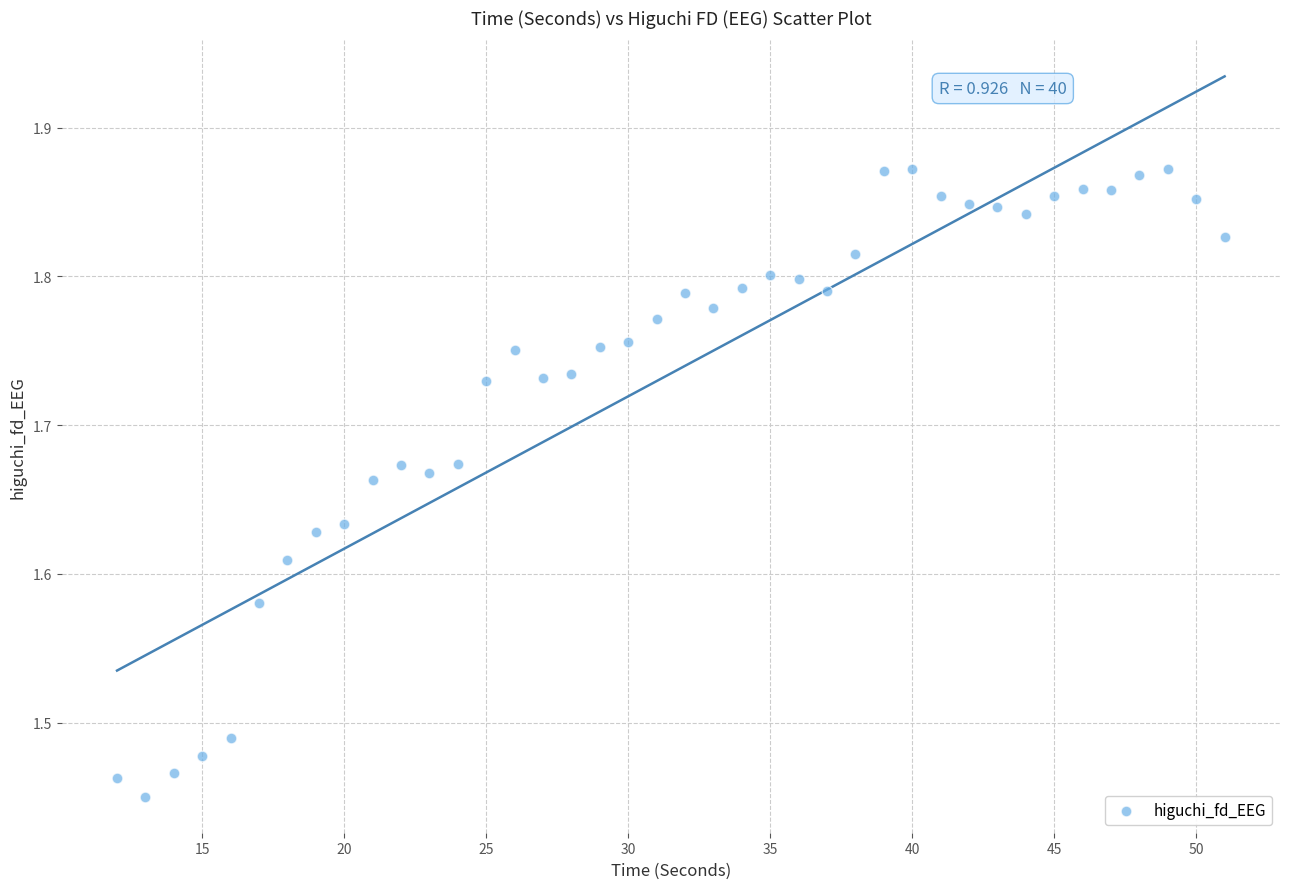

What is the range of X values (max minus min)?

39.0